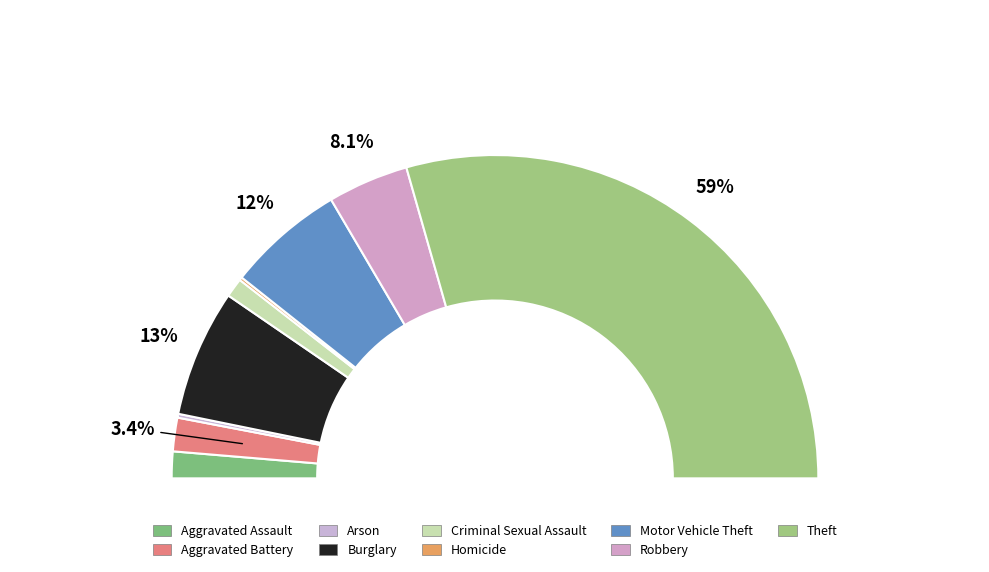

Combined, what portion of the pie is Aggravated Battery and Aggravated Assault?

6.0%